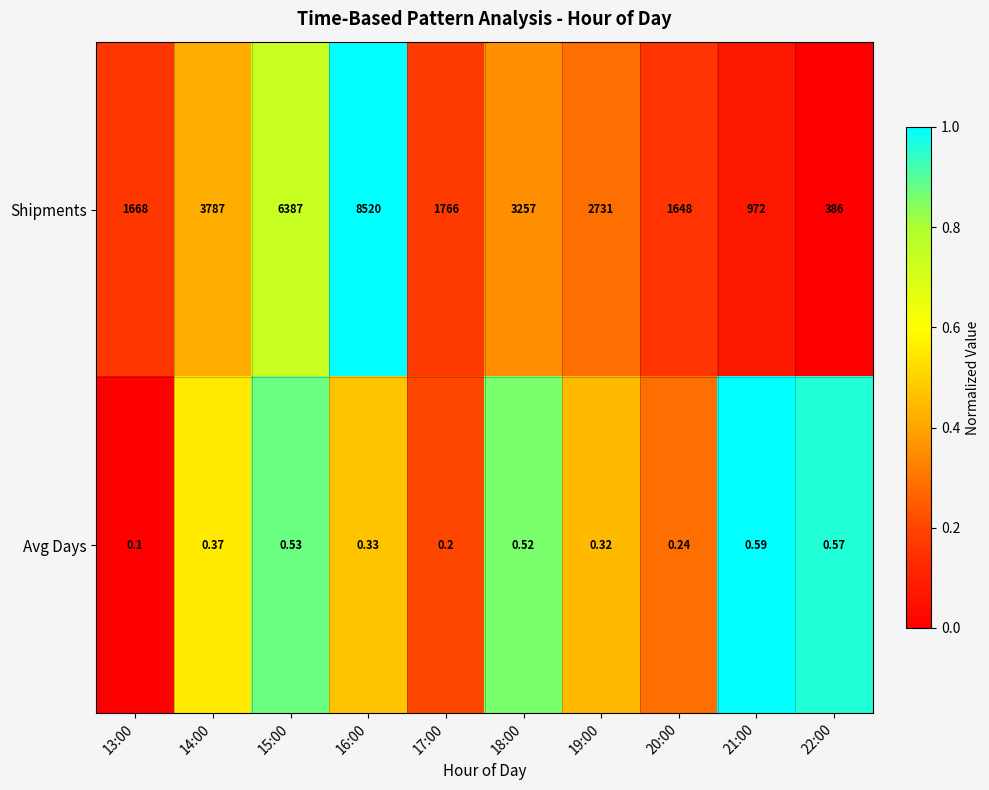

Rank the series at 20:00 from lowest to highest value.

Avg Days, Shipments